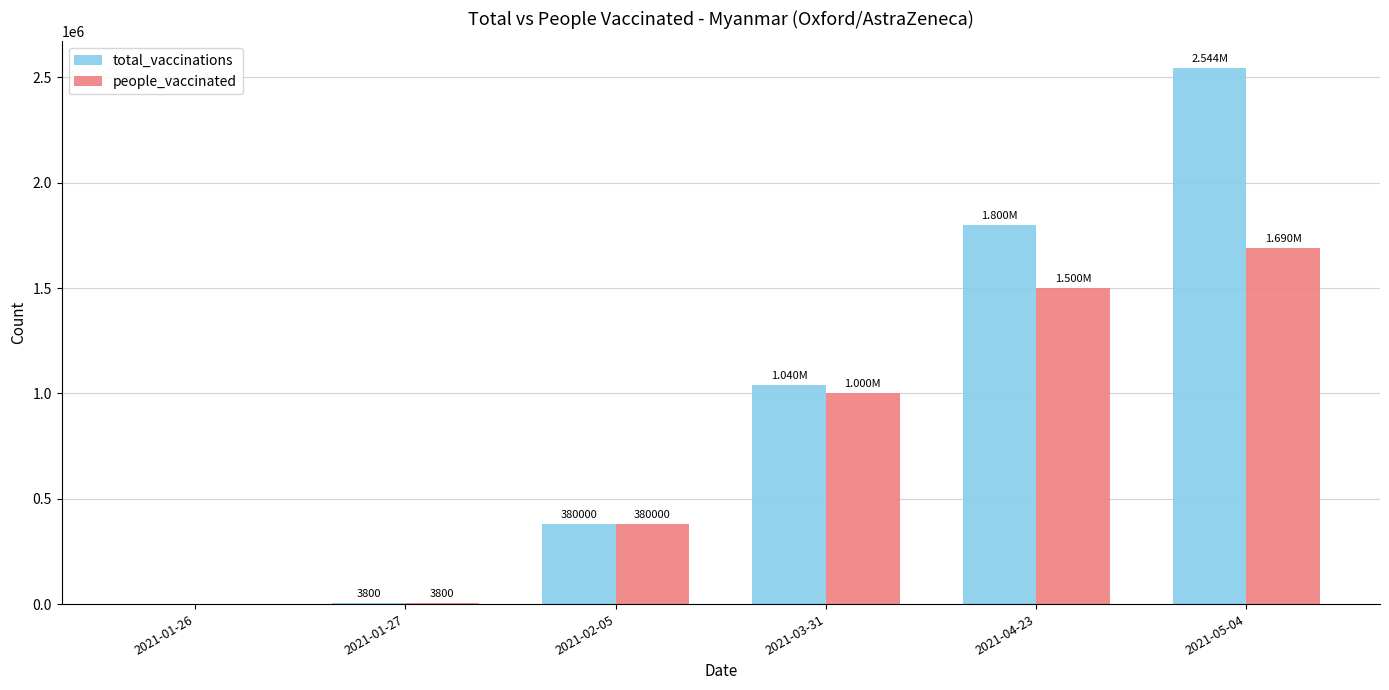

Is the value of total_vaccinations at 2021-01-26 greater than the value of people_vaccinated at 2021-05-04?

No